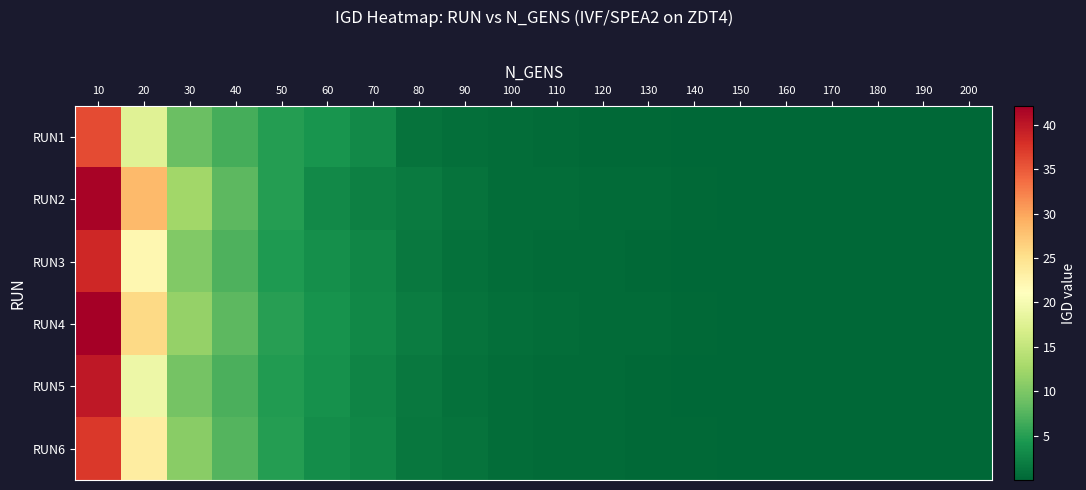

Reading left to right, what are all the values shown in this chart?

RUN1: 10=36.0	20=17.7	30=8.9	40=6.6	50=4.8	60=4.0	70=3.1	80=1.2	90=0.8	100=0.7	110=0.4	120=0.4	130=0.3	140=0.1	150=0.1	160=0.1	170=0.1	180=0.0	190=0.0	200=0.0
RUN2: 10=41.8	20=28.4	30=12.4	40=8.0	50=4.9	60=3.1	70=2.2	80=1.8	90=1.1	100=0.6	110=0.6	120=0.4	130=0.4	140=0.3	150=0.2	160=0.2	170=0.2	180=0.1	190=0.1	200=0.1
RUN3: 10=38.5	20=22.1	30=10.2	40=7.2	50=4.6	60=3.6	70=2.7	80=1.6	90=1.0	100=0.6	110=0.5	120=0.4	130=0.3	140=0.2	150=0.2	160=0.1	170=0.1	180=0.1	190=0.1	200=0.1
RUN4: 10=42.1	20=25.7	30=11.6	40=8.0	50=5.1	60=3.9	70=2.9	80=1.9	90=1.1	100=0.7	110=0.5	120=0.5	130=0.4	140=0.3	150=0.2	160=0.2	170=0.1	180=0.1	190=0.1	200=0.1
RUN5: 10=39.8	20=19.2	30=9.5	40=7.0	50=4.7	60=3.8	70=2.6	80=1.7	90=0.9	100=0.6	110=0.5	120=0.4	130=0.3	140=0.2	150=0.1	160=0.1	170=0.1	180=0.1	190=0.1	200=0.1
RUN6: 10=37.2	20=23.5	30=10.8	40=7.5	50=4.9	60=3.5	70=2.8	80=1.5	90=1.0	100=0.7	110=0.5	120=0.4	130=0.3	140=0.2	150=0.2	160=0.1	170=0.1	180=0.1	190=0.1	200=0.1